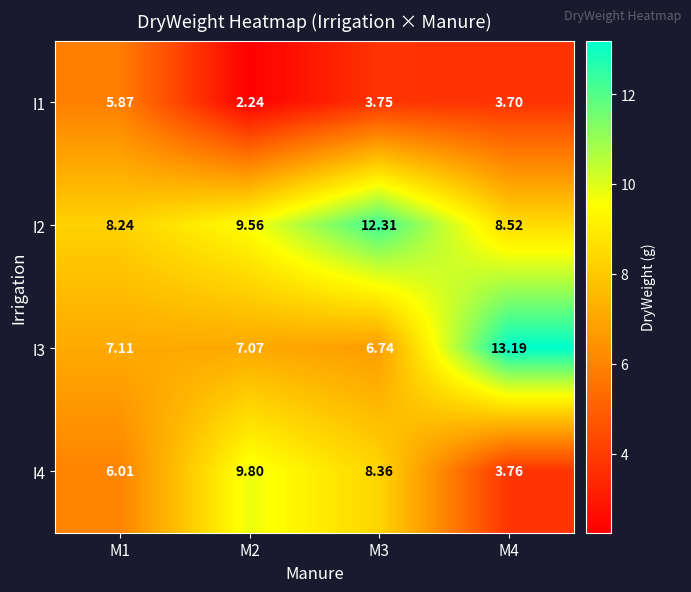

Between M1 and M3, which series saw the biggest shift?

I2